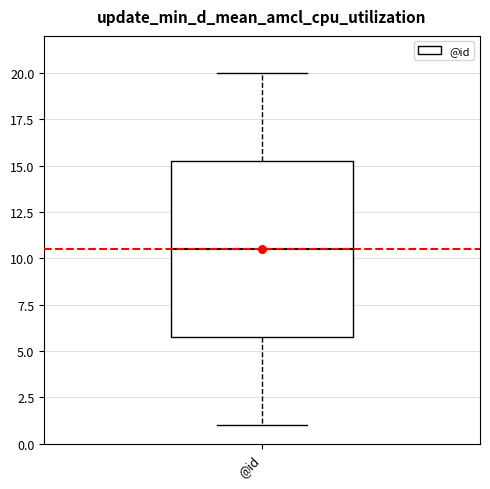

Read this box plot against the y-axis: the position of the median line, the range covered by the box, and the ends of both whiskers. The values are not printed on the chart, so give them approximately, as read against the axis.

median 10.5, box 6.0 to 15.5, whiskers 1.0 to 20.0